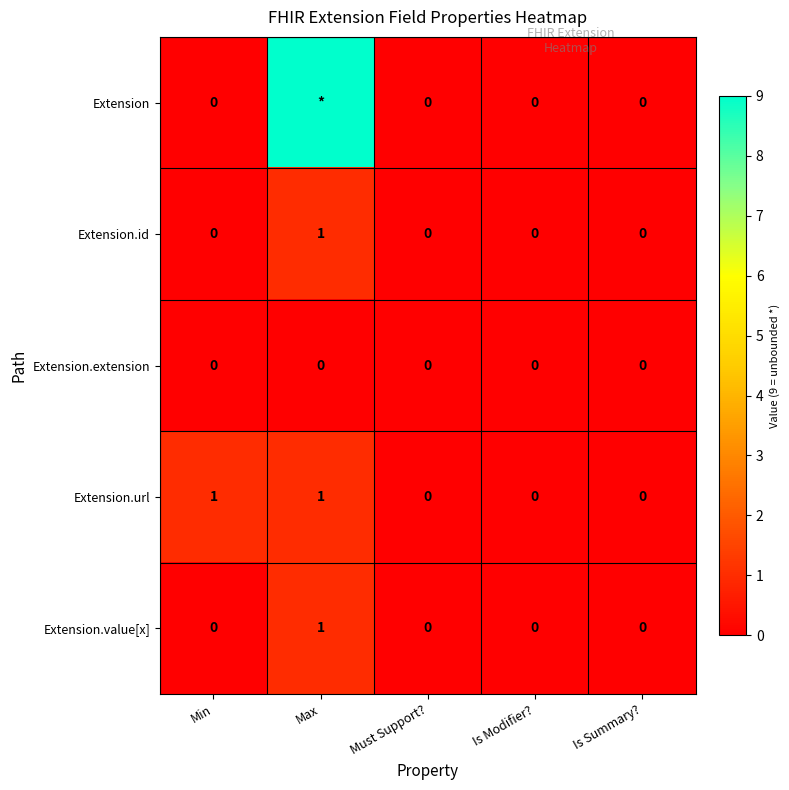

At how many categories does at least one series exceed 6?

1